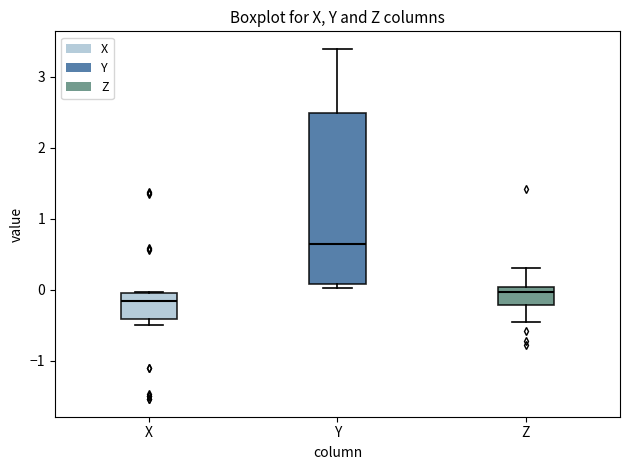

Reading left to right, read every box against the y-axis: the position of its median line, the range the box covers, and the ends of its whiskers. The values are not printed on the chart, so give them approximately, as read against the axis.

X: median -0.2, box -0.4 to 0.0, whiskers -0.5 to 0.0
Y: median 0.7, box 0.1 to 2.5, whiskers 0.0 to 3.4
Z: median 0.0 (just below the box's upper edge), box -0.2 to 0.0, whiskers -0.5 to 0.3